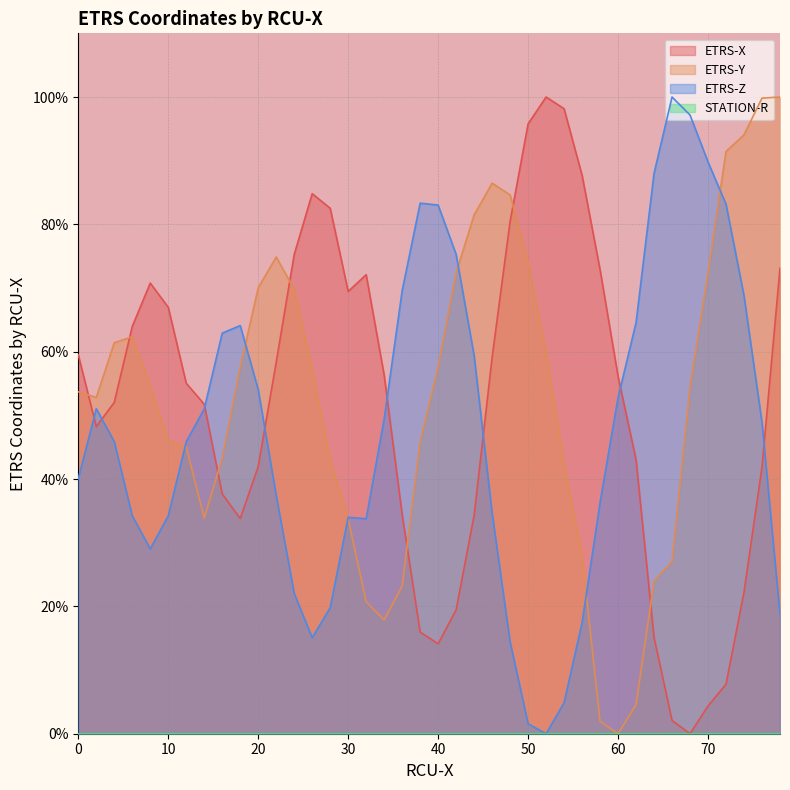

At which category does ETRS-X reach its first local valley?

2